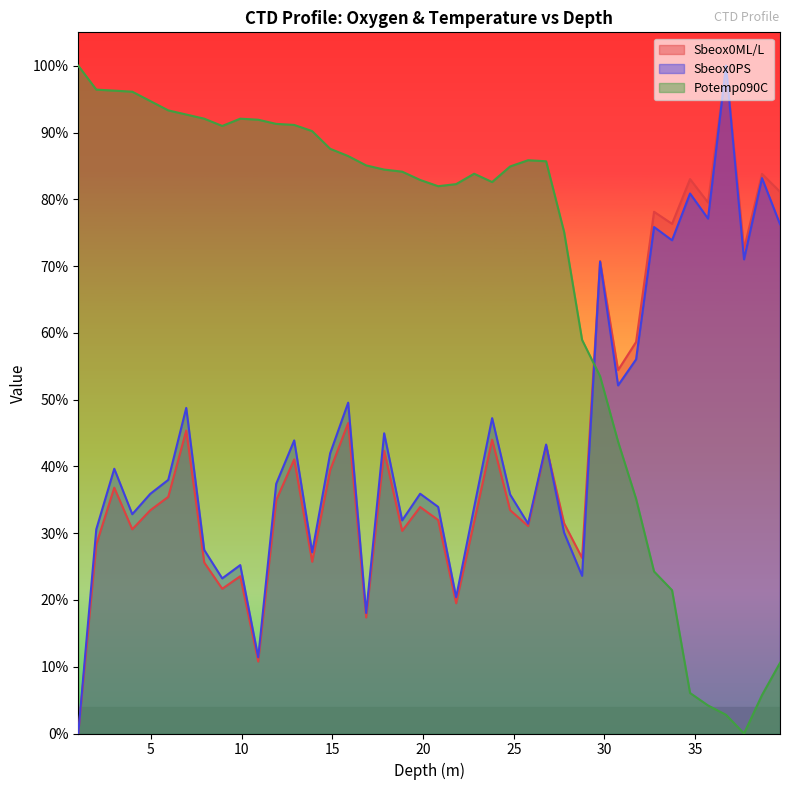

What is the total value across all series at 14.88?

1.7